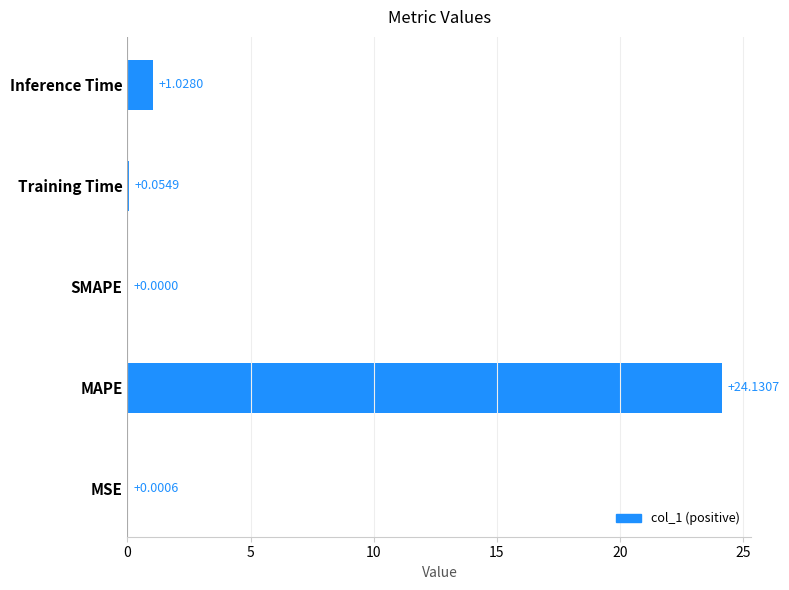

Does the chart contain stacked bars?

No